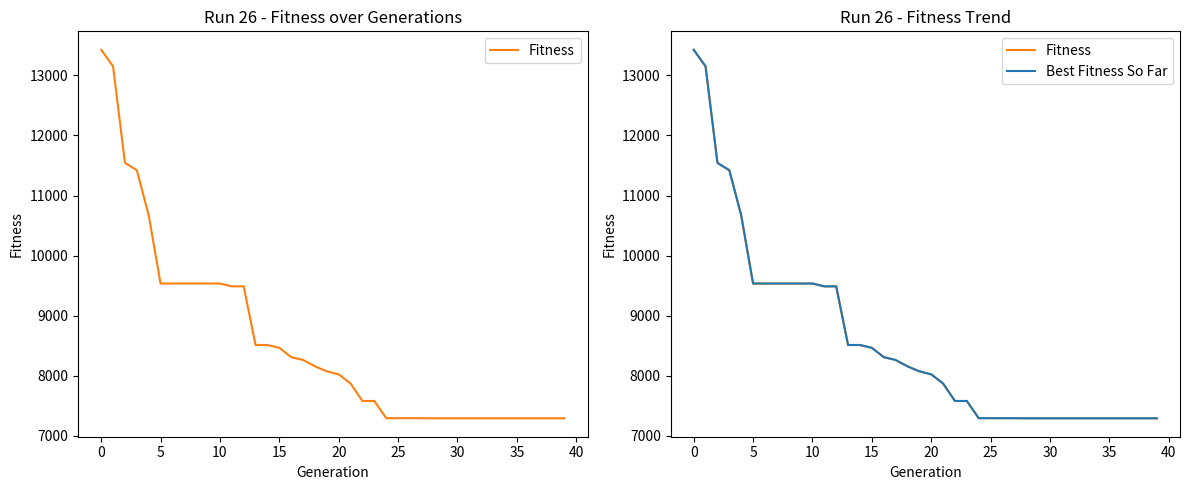

What is the difference between the maximum and minimum values in the Best Fitness So Far series?

6134